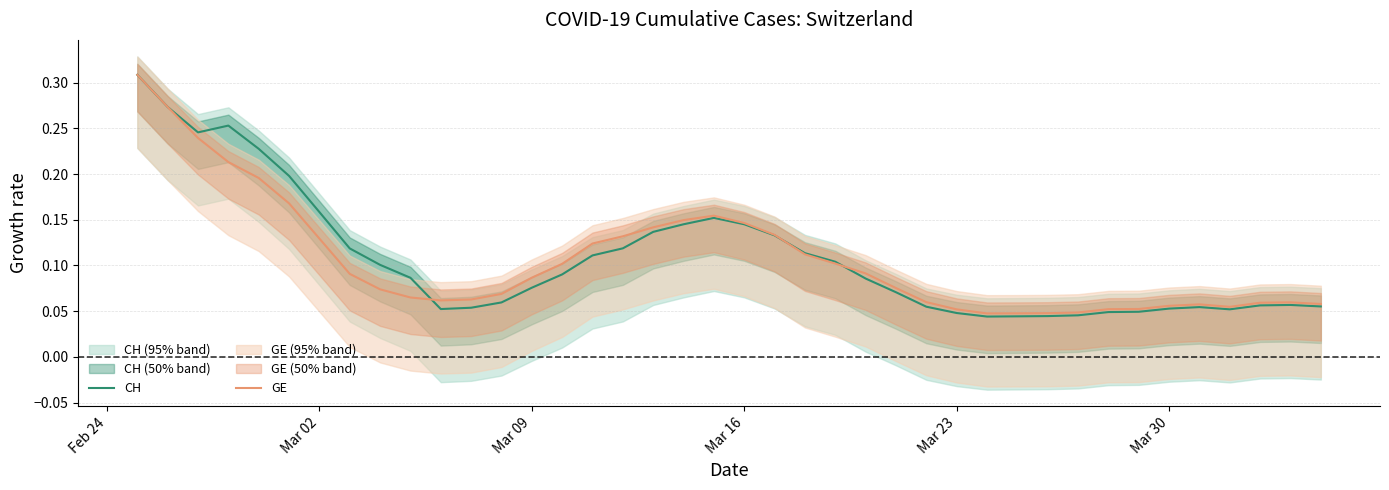

At which label does CH reach its peak?

Feb 24